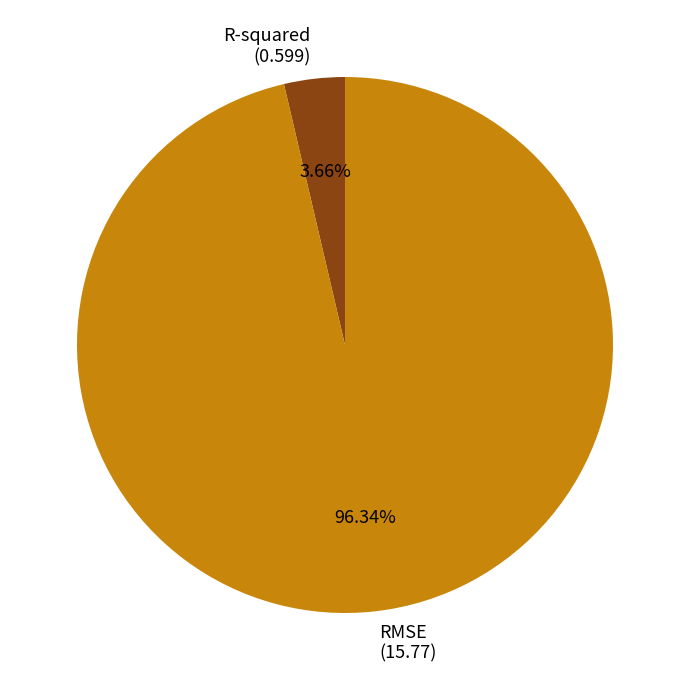

Which slice is the largest?

RMSE